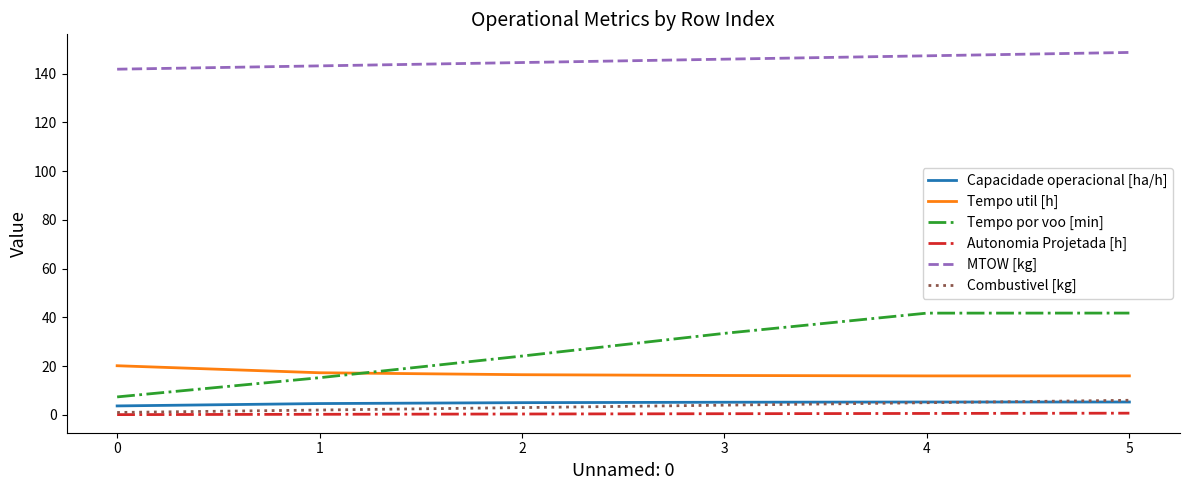

What is the sum of all Autonomia Projetada [h] values?

2.5